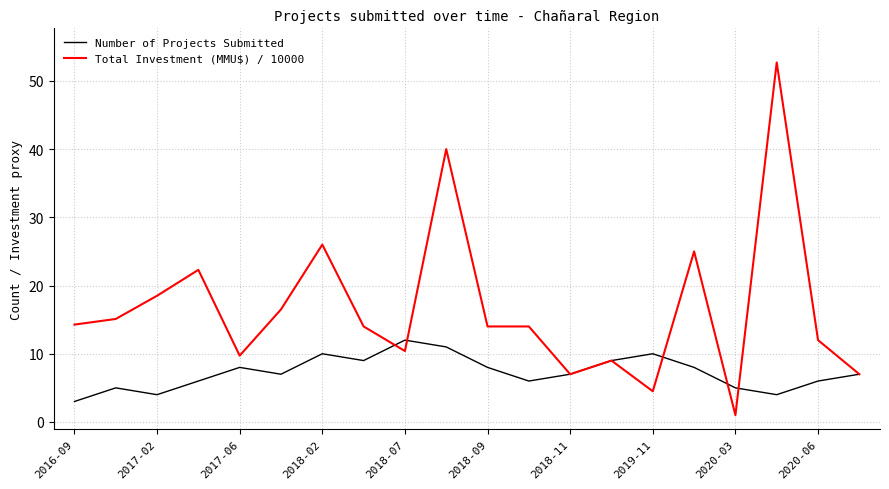

Reading right to left, transcribe all the data shown in this chart.

Number of Projects Submitted: 7.0	6.0	4.0	5.0	8.0	10.0	9.0	7.0	6.0	8.0	11.0	12.0	9.0	10.0	7.0	8.0	6.0	4.0	5.0	3.0
Total Investment (MMU\$) / 10000: 7.0	12.0	52.7	1.0	25.0	4.5	9.0	7.0	14.0	14.0	40.0	10.4	14.0	26.0	16.5	9.7	22.3	18.5	15.1	14.3